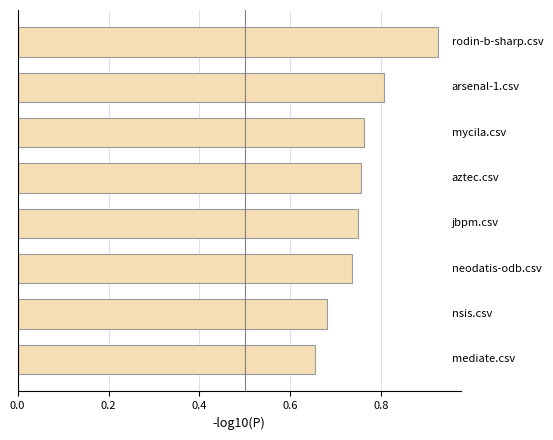

What is the difference between the maximum and minimum values?

0.3